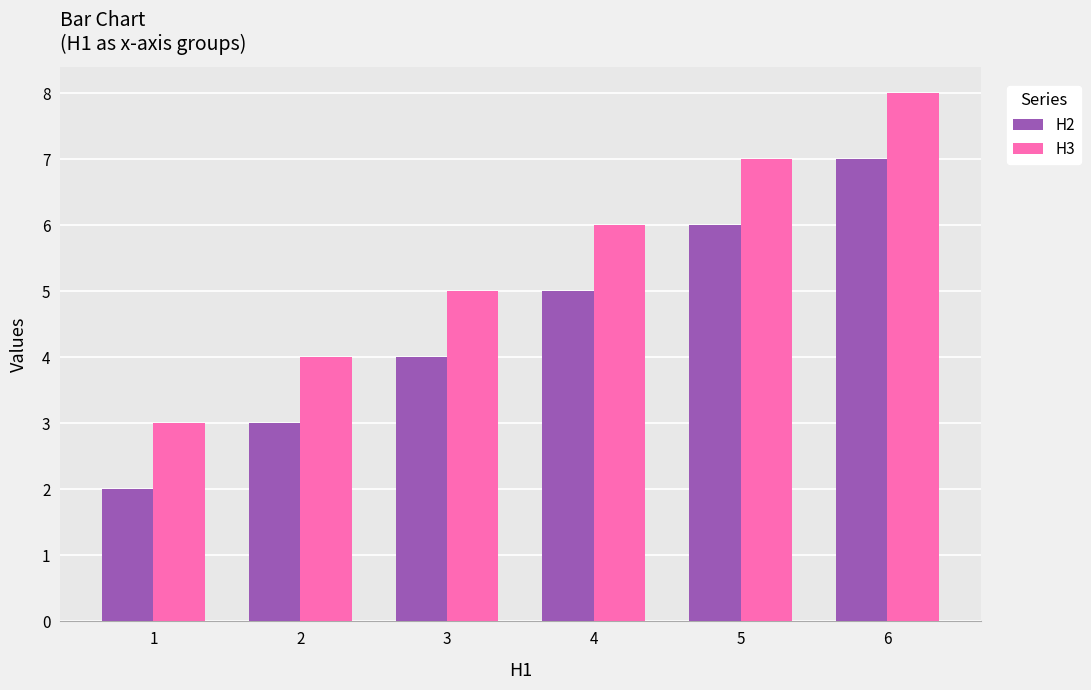

At which category is the sum across all series the highest?

6